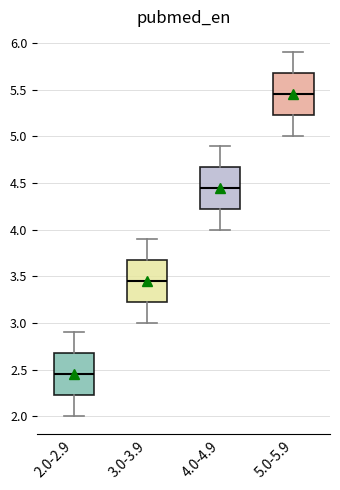

Reading left to right, read every box against the y-axis: the position of its median line, the range the box covers, and the ends of its whiskers. The values are not printed on the chart, so give them approximately, as read against the axis.

2.0-2.9: median 2.45, box 2.25 to 2.70, whiskers 2.00 to 2.90
3.0-3.9: median 3.45, box 3.25 to 3.70, whiskers 3.00 to 3.90
4.0-4.9: median 4.45, box 4.25 to 4.70, whiskers 4.00 to 4.90
5.0-5.9: median 5.45, box 5.25 to 5.70, whiskers 5.00 to 5.90